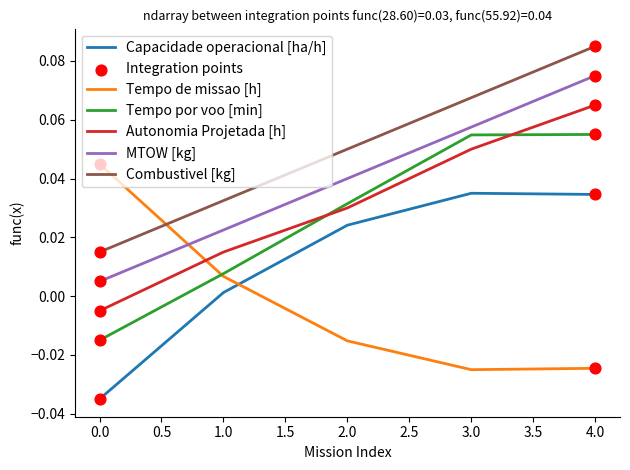

At which category is the sum across all series the highest?

4.0